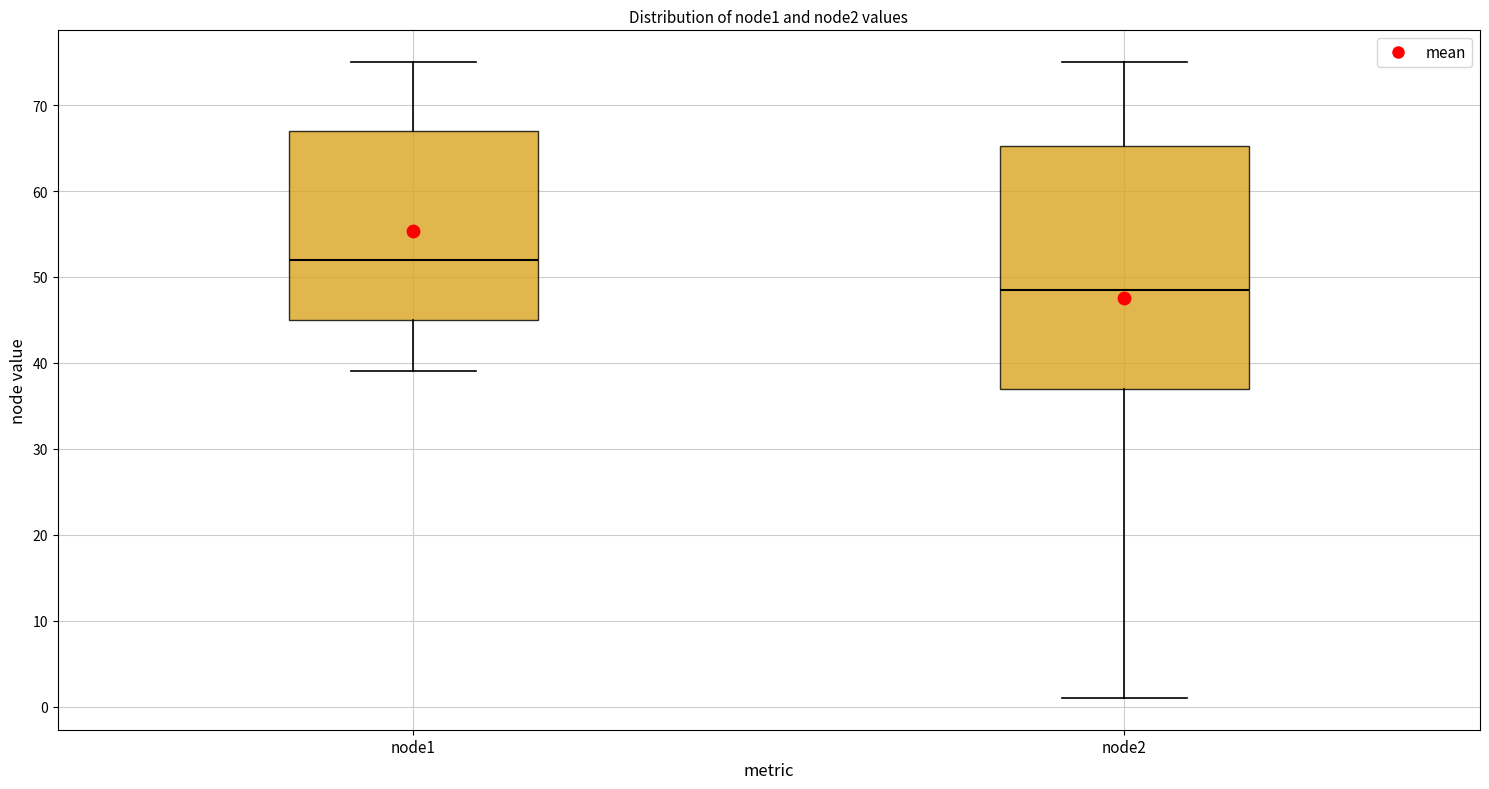

Reading left to right, read every box against the y-axis: the position of its median line, the range the box covers, and the ends of its whiskers. The values are not printed on the chart, so give them approximately, as read against the axis.

node1: median 52, box 45 to 67, whiskers 39 to 75
node2: median 49, box 37 to 65, whiskers 1 to 75